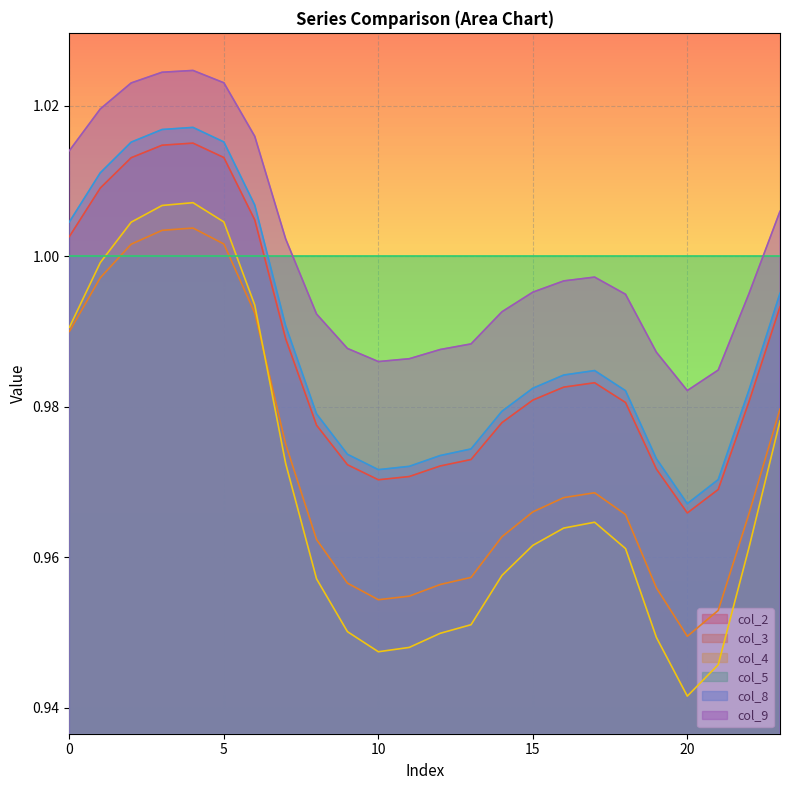

At how many categories does at least one series exceed 0?

24